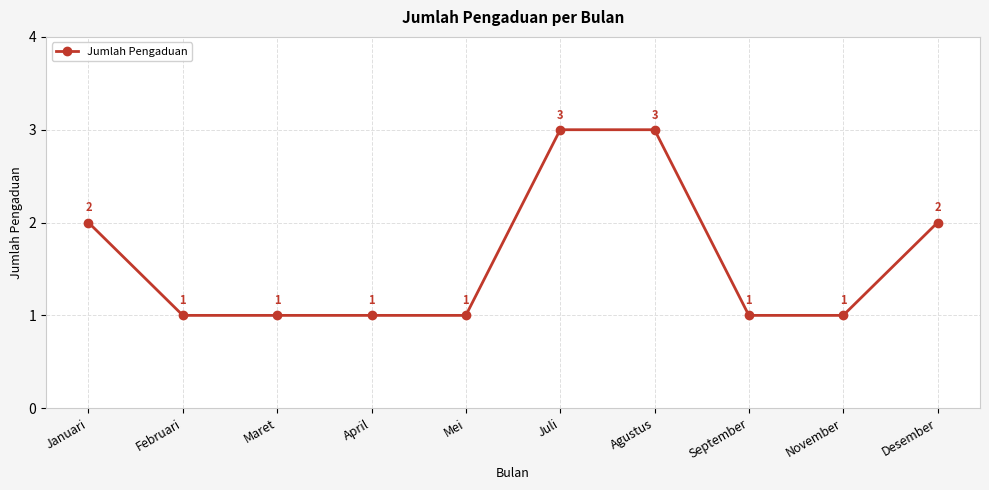

How many values are between 1 and 2?

8